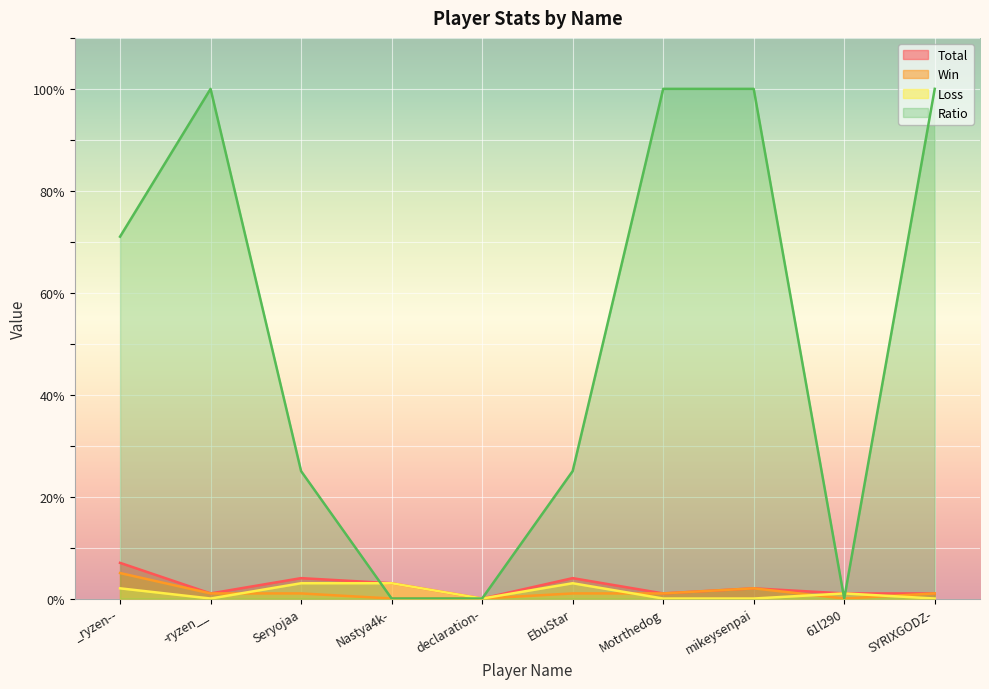

Is it true that Total equals 0 at declaration-?

True